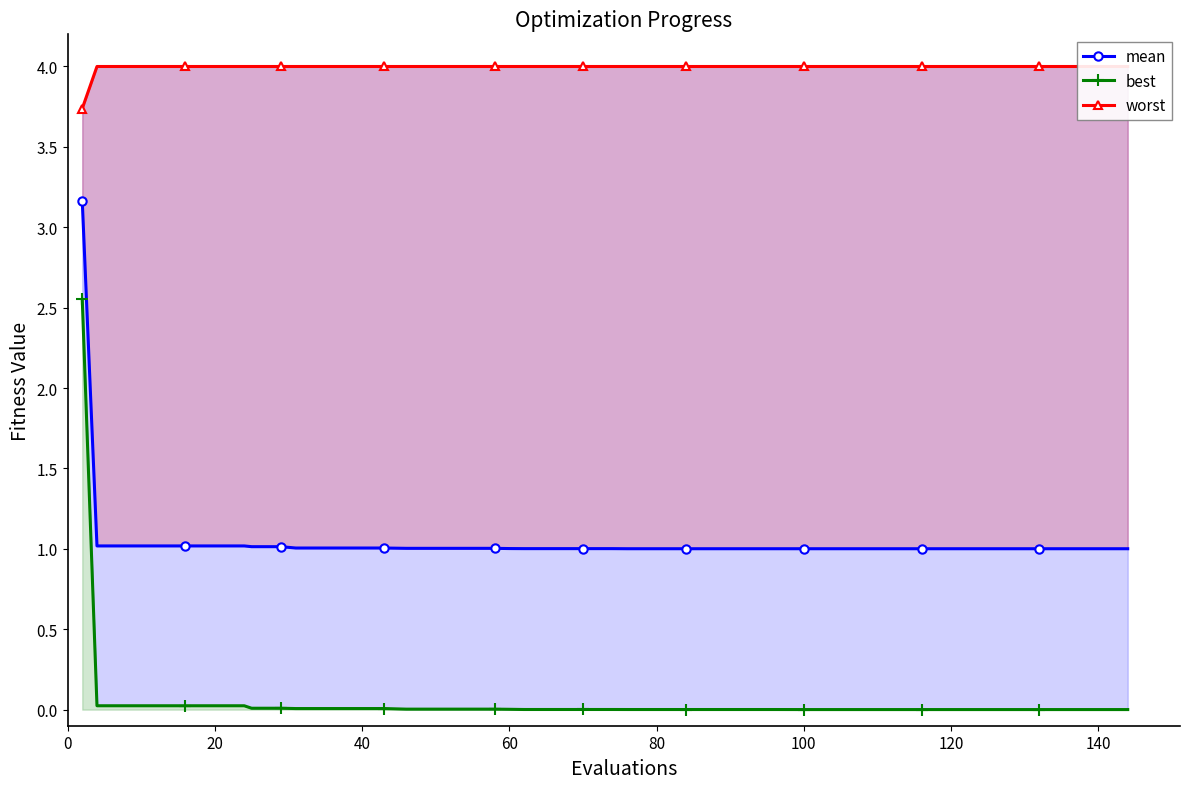

What is the maximum value shown in the chart?

4.0